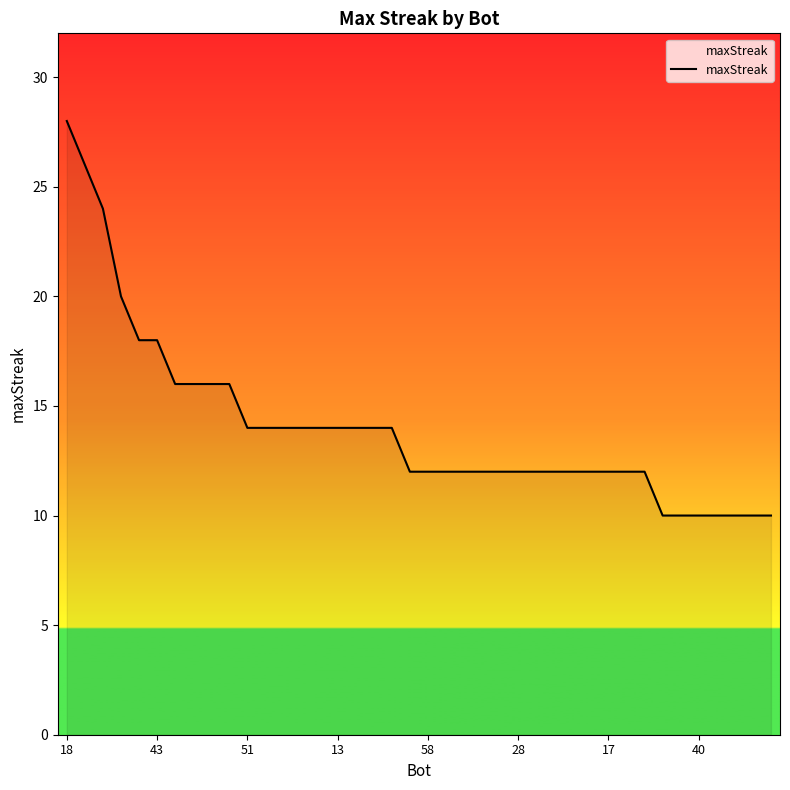

What is the maximum value shown in the chart?

28